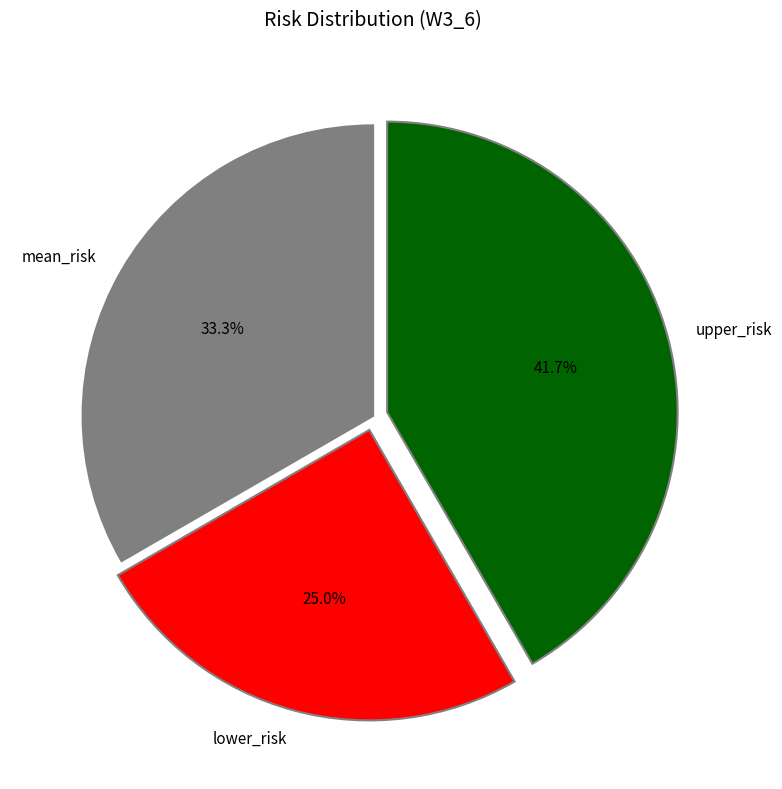

Rank the categories by value from lowest to highest.

lower_risk, mean_risk, upper_risk